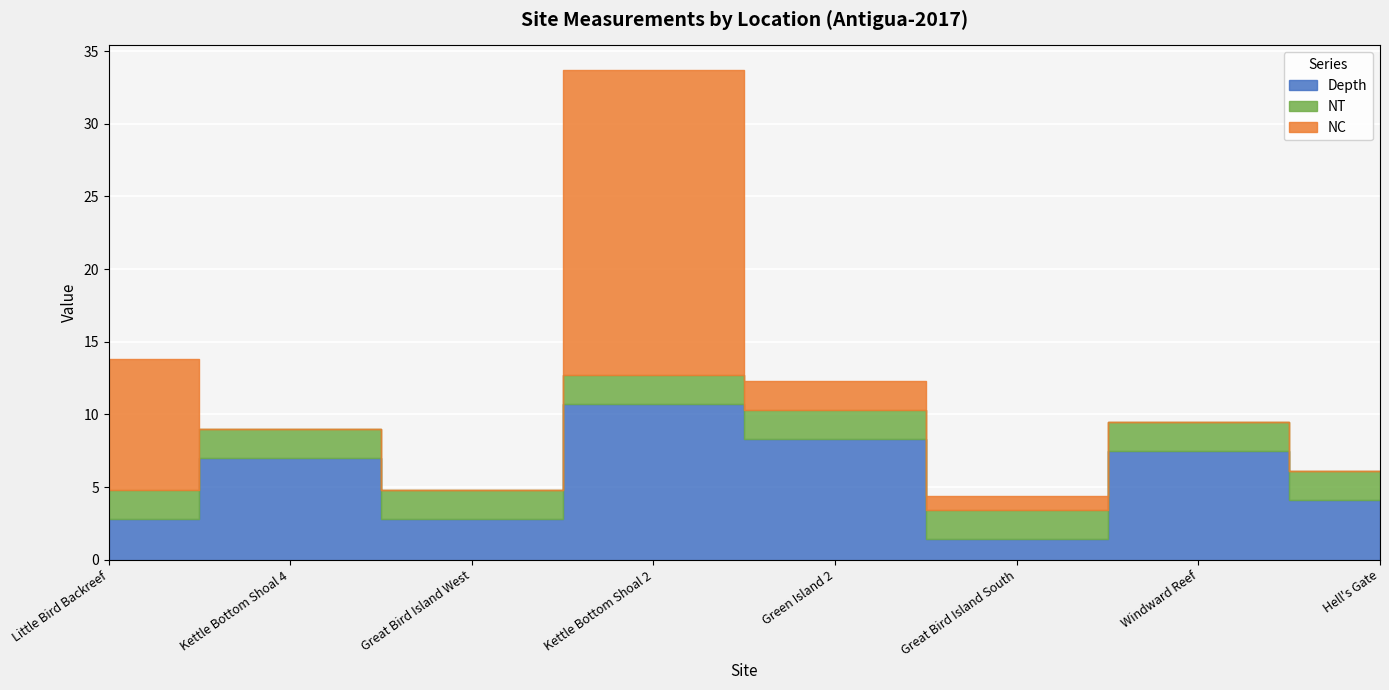

The NC series shows 32.0 at Kettle Bottom Shoal 2. True or false?

False